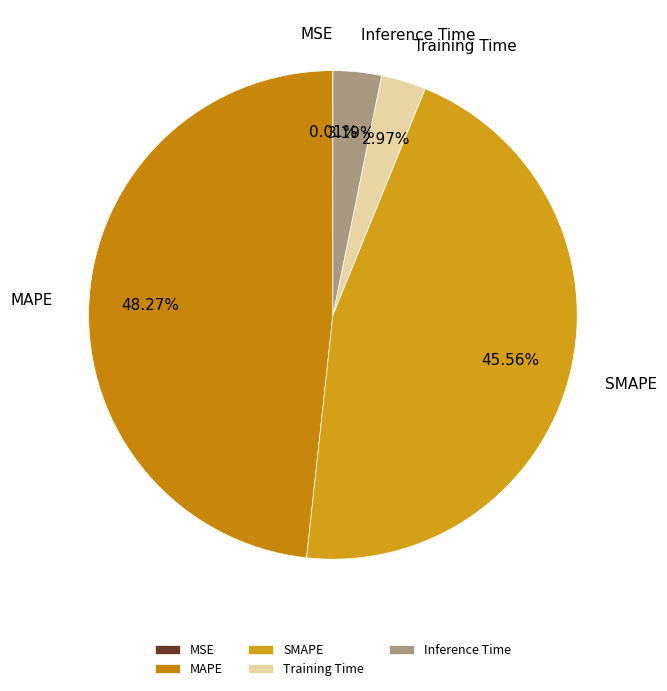

Does SMAPE account for over 50% of the chart?

No